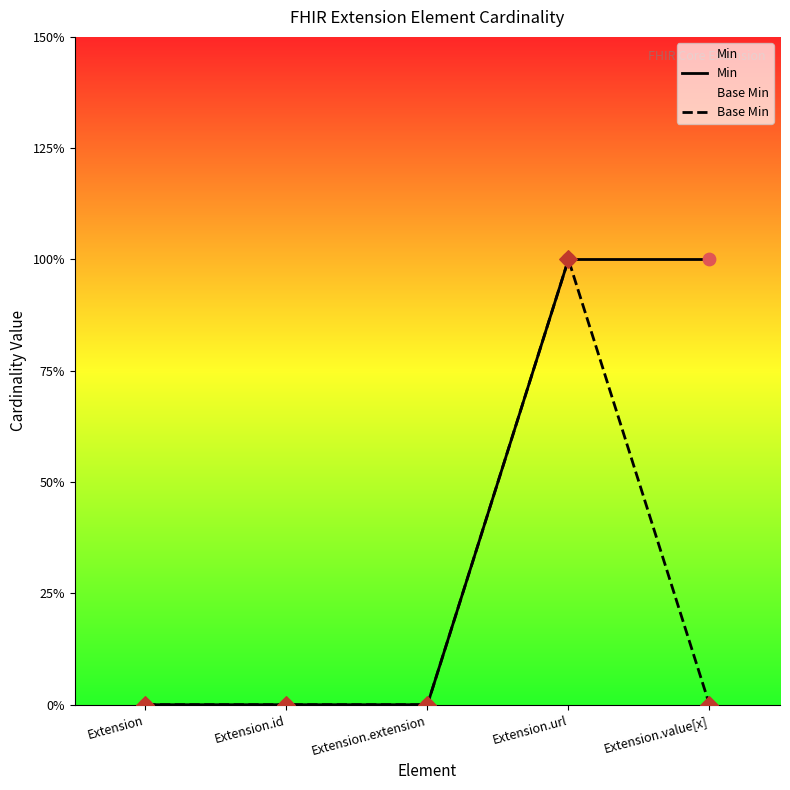

At which category is the sum across all series the highest?

Extension.url